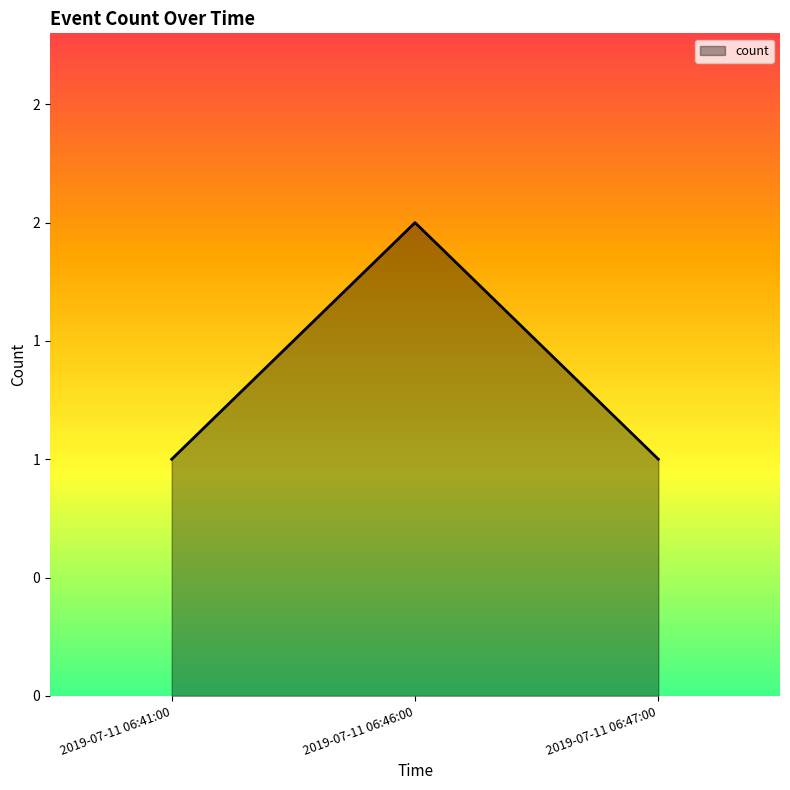

Does the chart display data point markers on the line(s)?

No